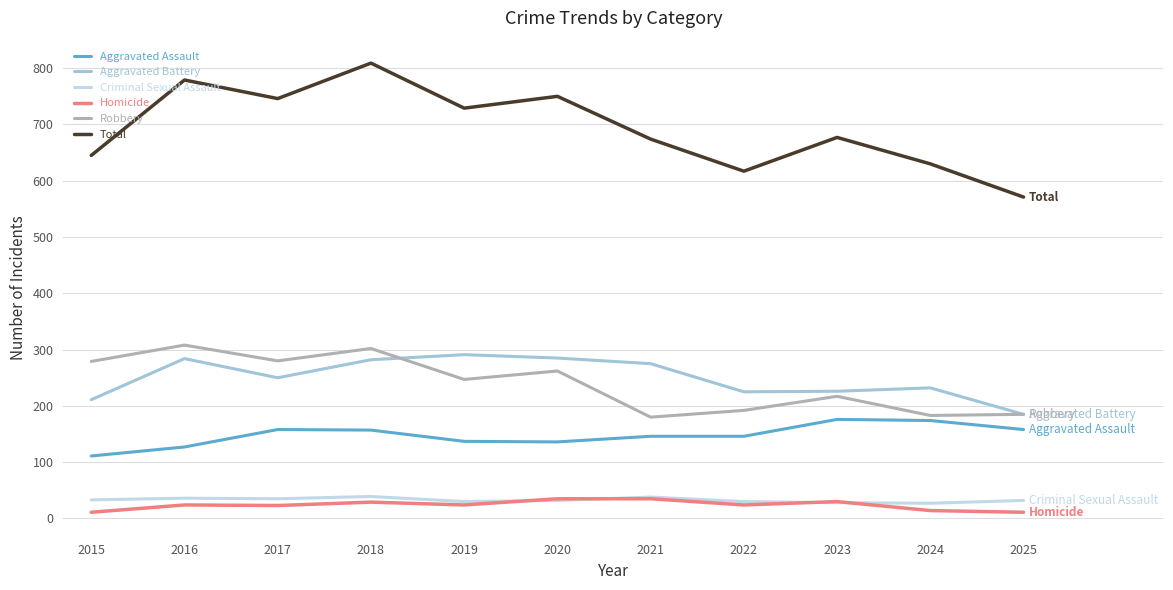

Which category has the lowest value in the Total series?

2025